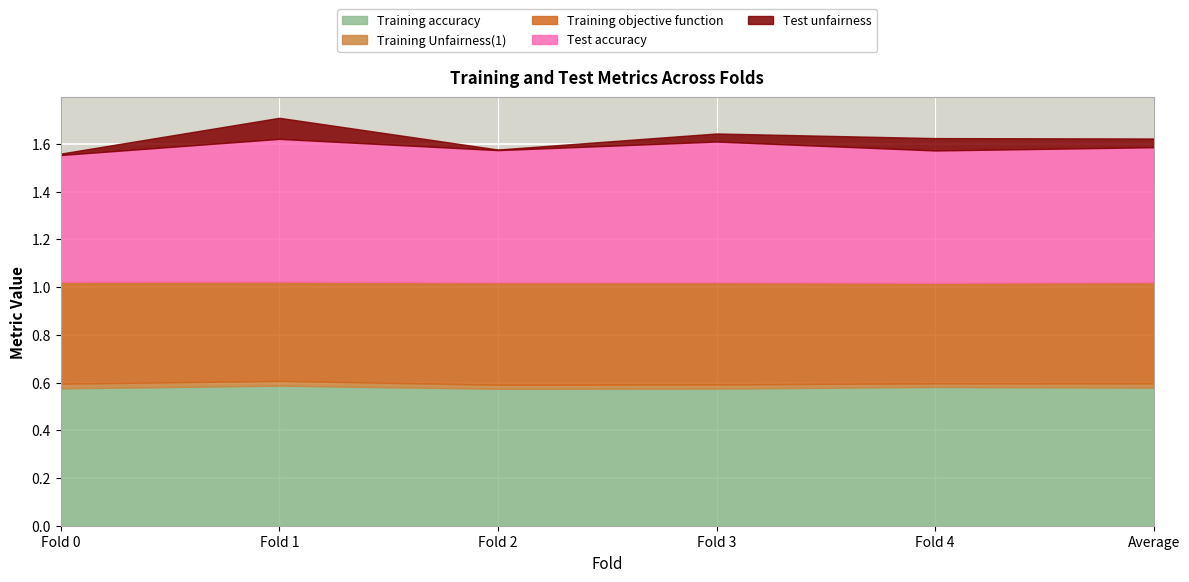

What is the total value across all series at Fold 4?

1.6